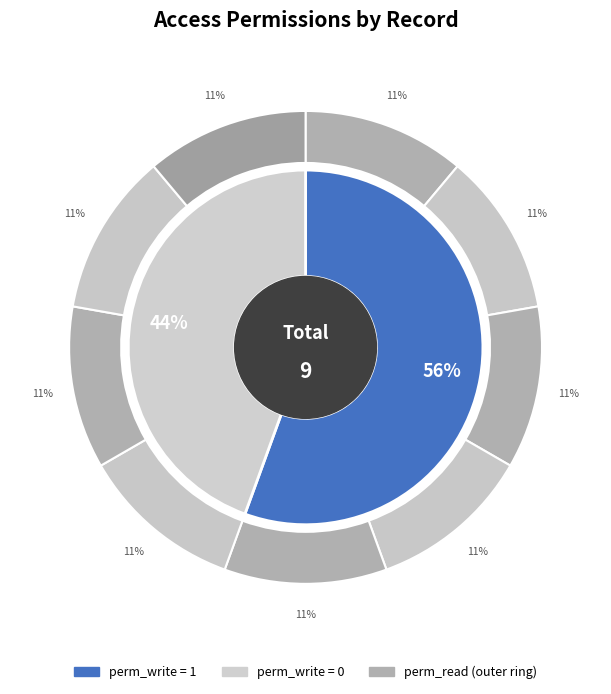

Which has a higher value, 4 or perm_write?

4